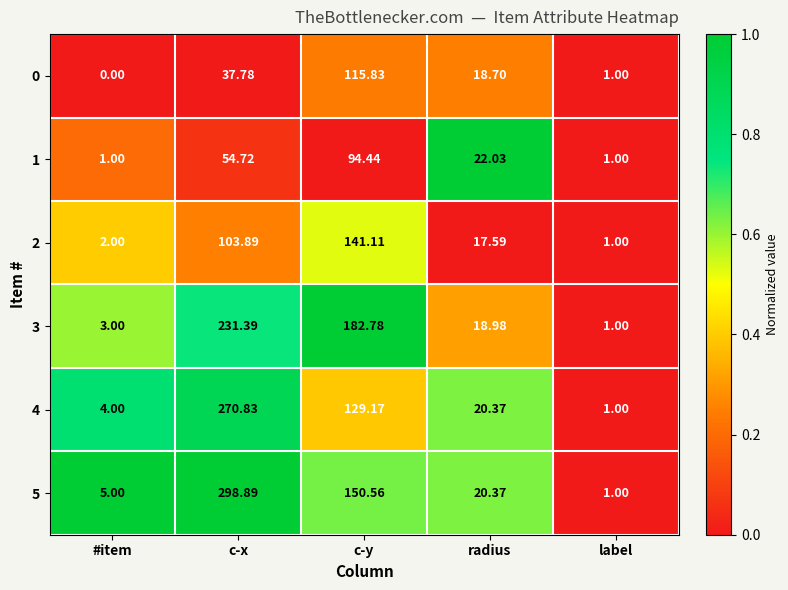

Which series has the widest spread of values?

5